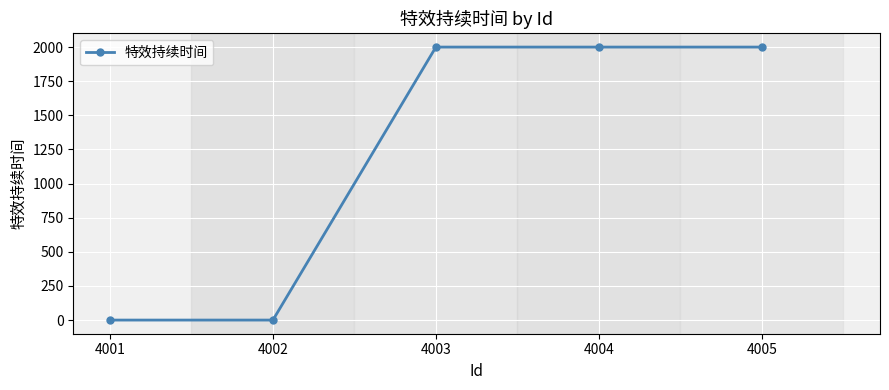

Does the chart display data point markers on the line(s)?

Yes